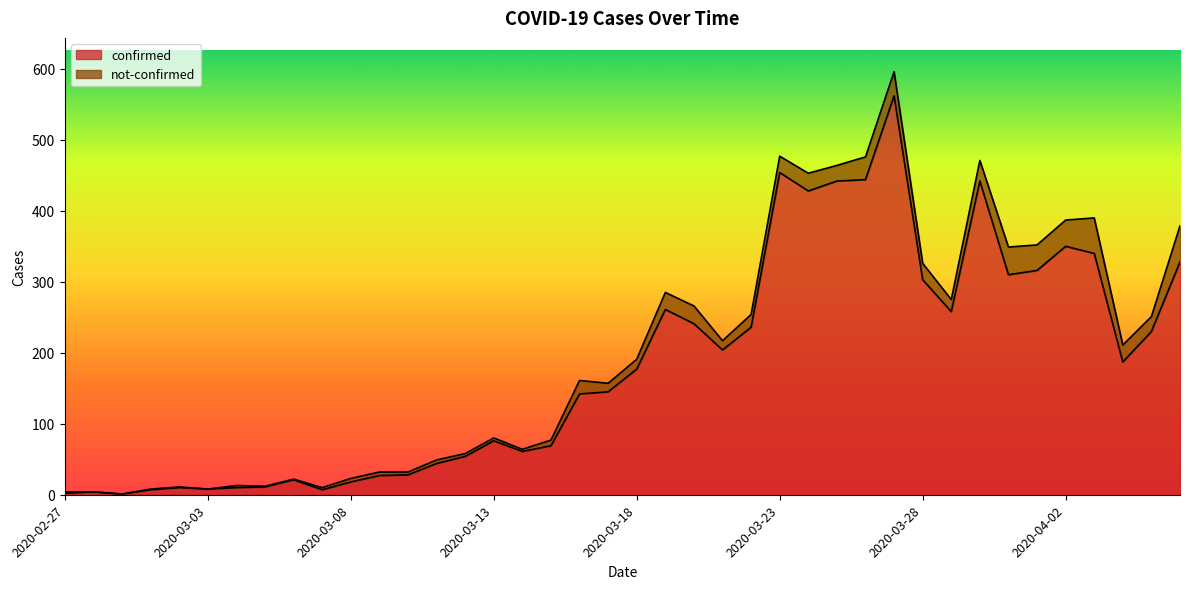

What are all the series names shown in the legend?

confirmed, not-confirmed